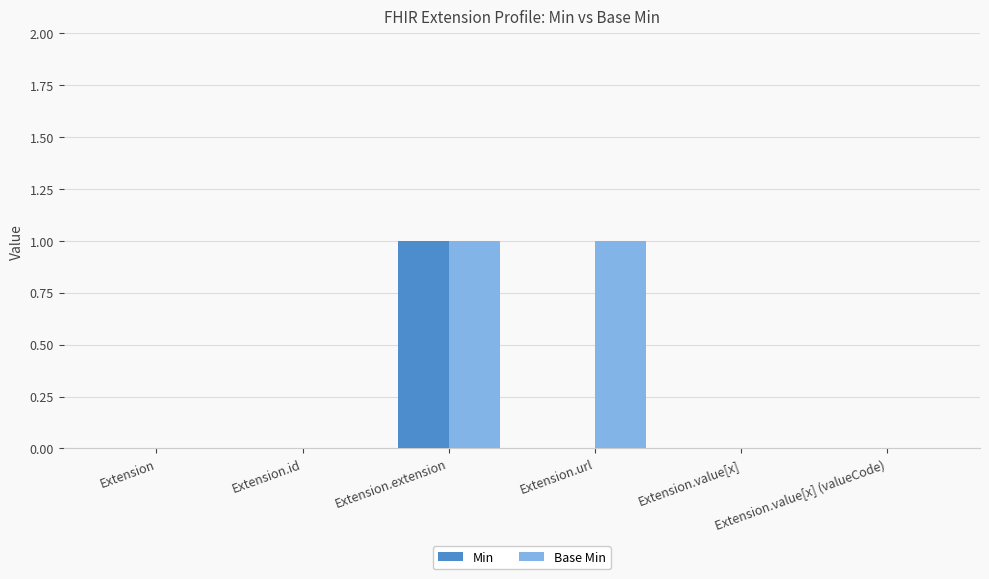

Which series has the largest total across all categories?

Base Min